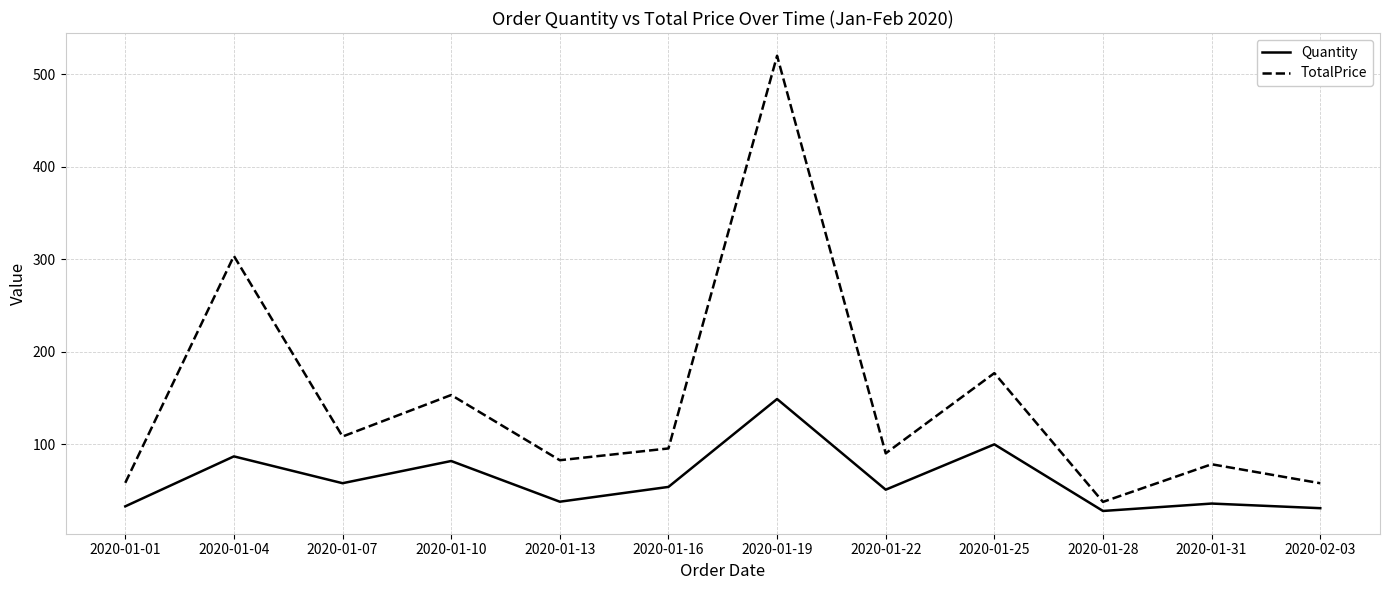

True or false: Quantity and TotalPrice cross at least once.

False